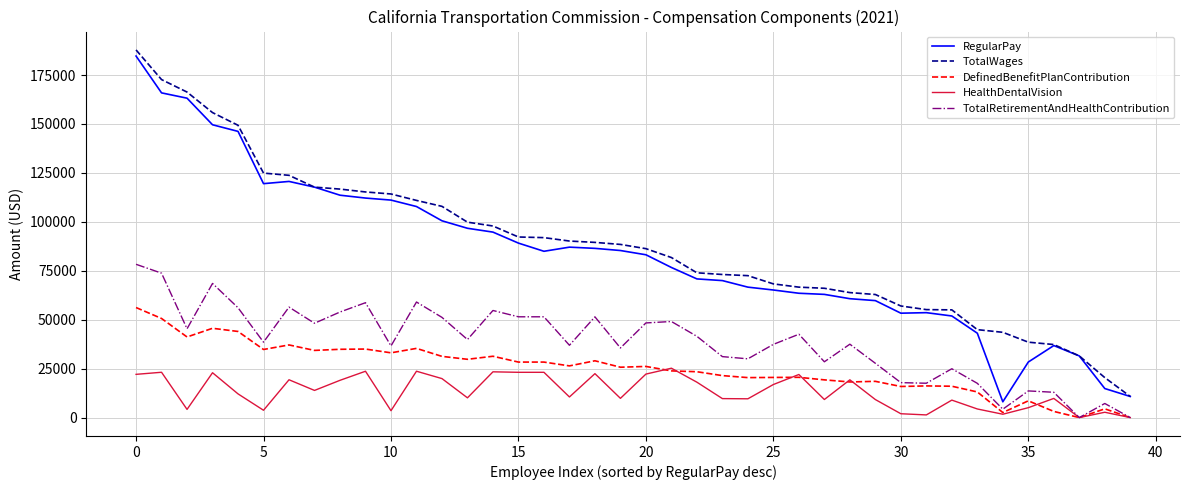

What is the maximum value shown in the chart?

187818